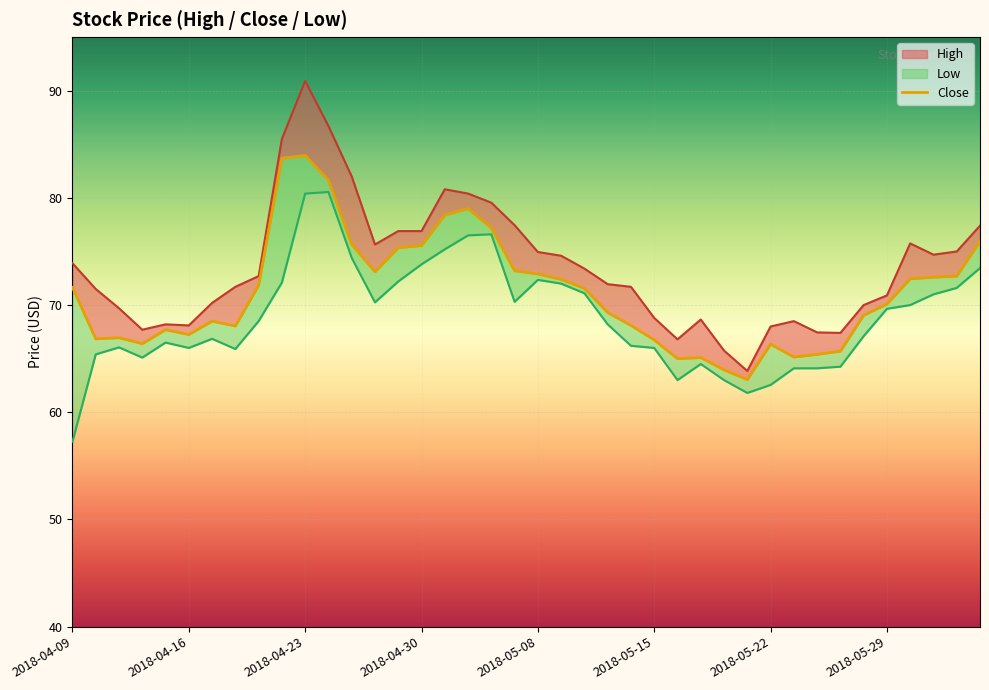

At which category does Close reach its first local valley?

2018-04-10